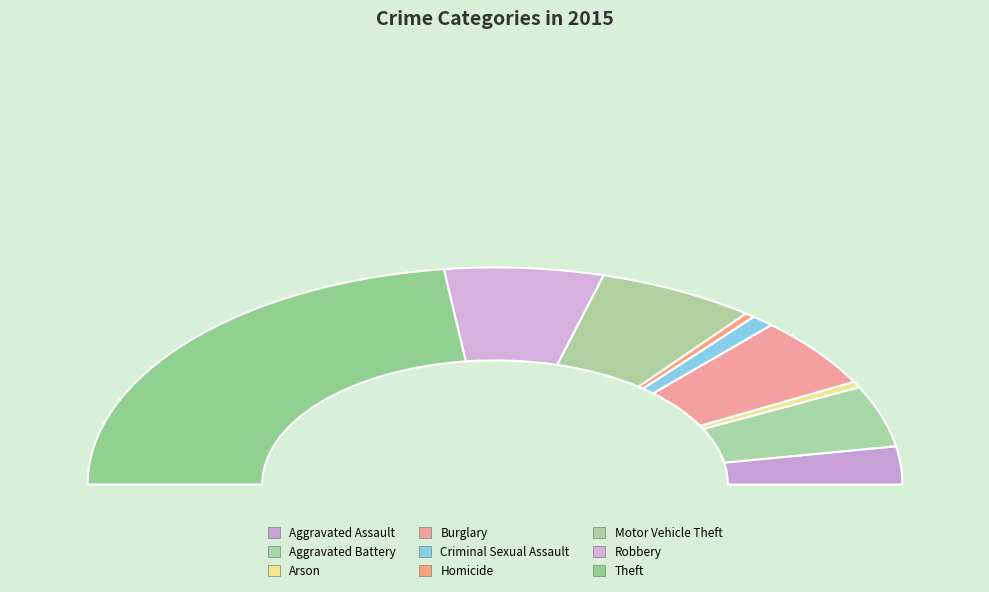

Is it true that Burglary is 2% of the pie?

False